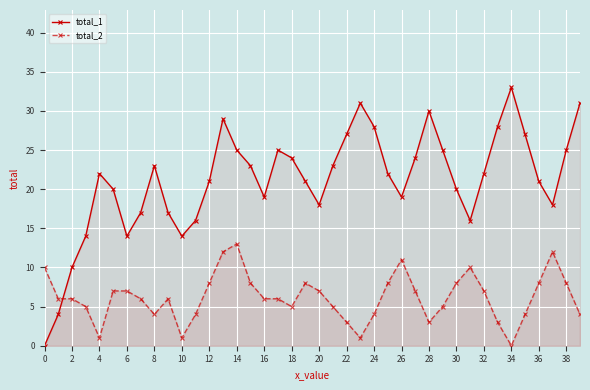

How many positive values does the total_2 series have?

39